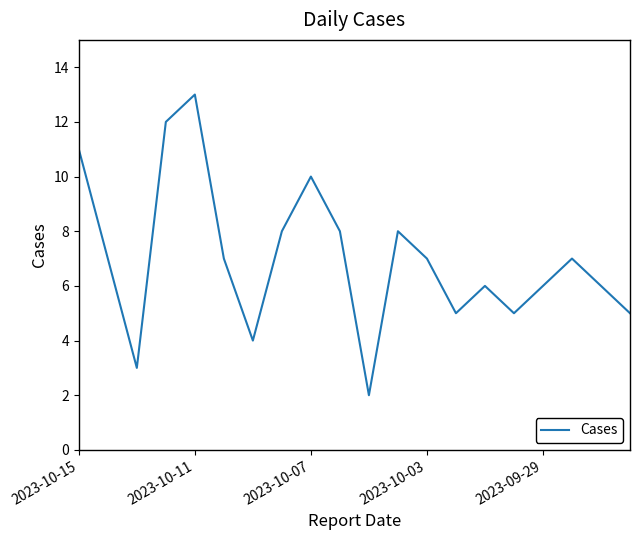

What is the difference between the maximum and minimum values?

11